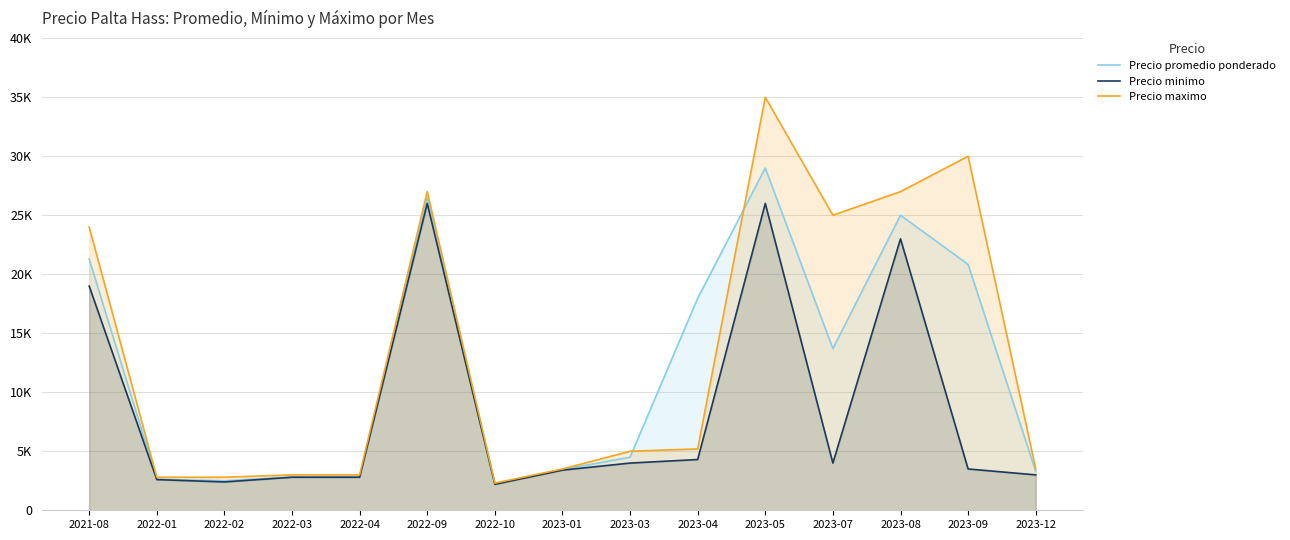

Is it true that Precio promedio ponderado equals 3404 at 2022-02?

False